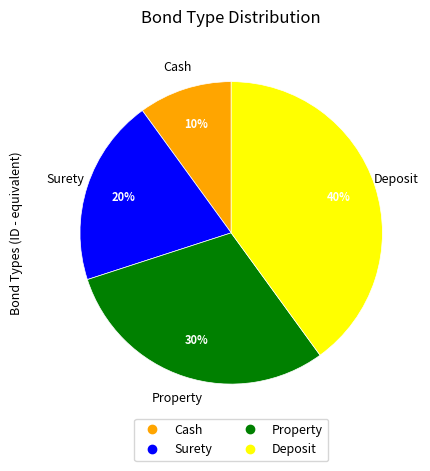

Is Surety the majority of the pie?

No